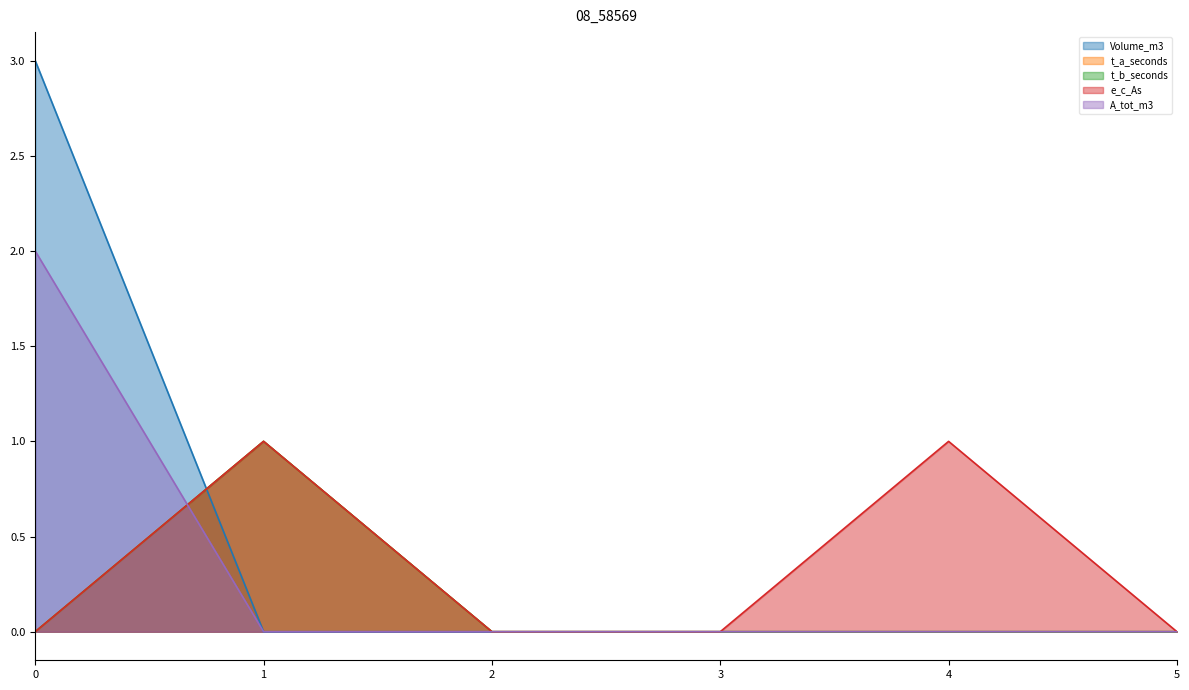

At how many categories does at least one series exceed 1?

1